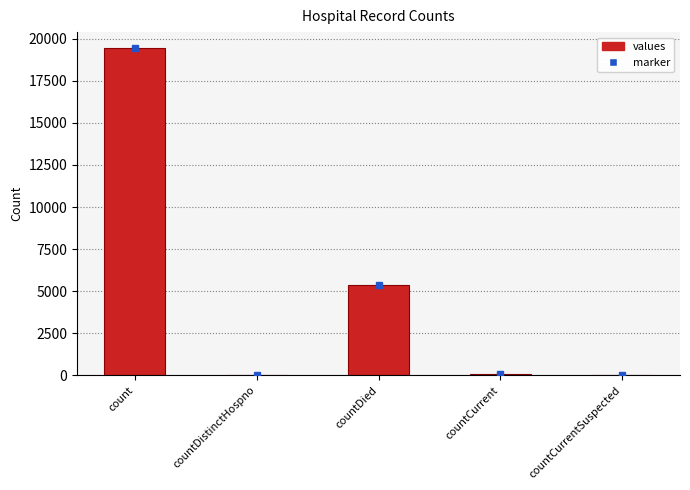

What is the greatest value displayed?

19420